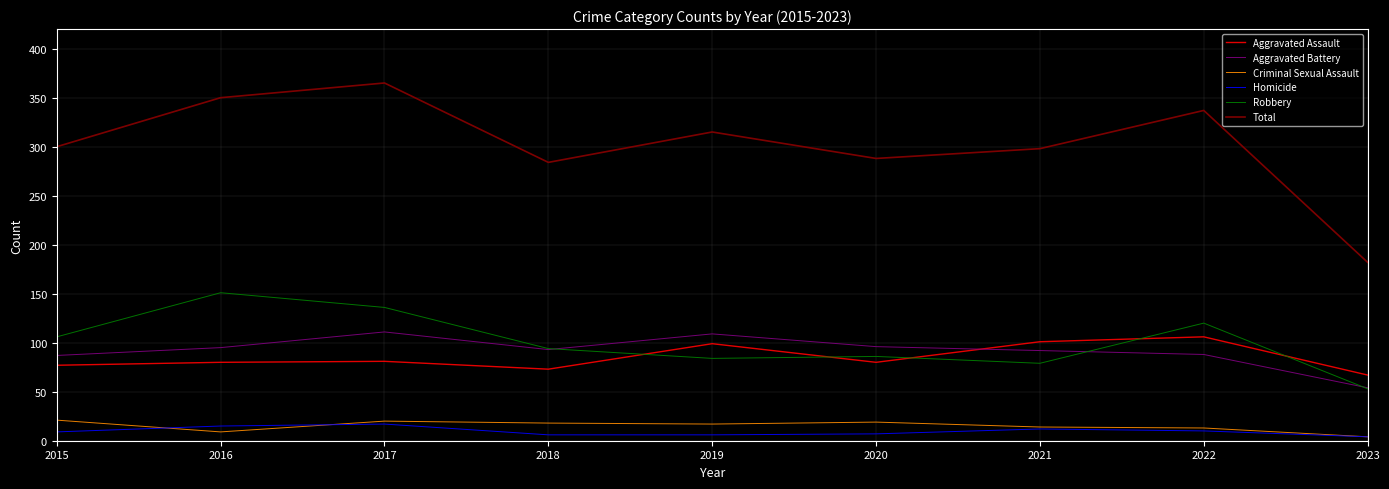

What is the difference between the second highest and second lowest values in the Criminal Sexual Assault series?

11